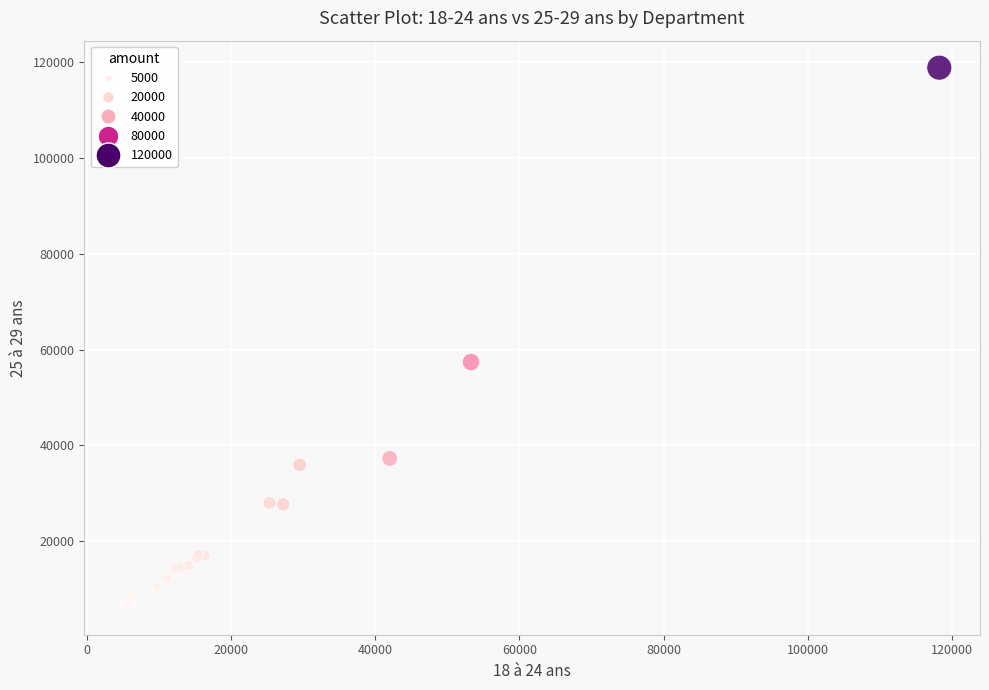

What Y value in the scatter plot is closest to 62472?

57389